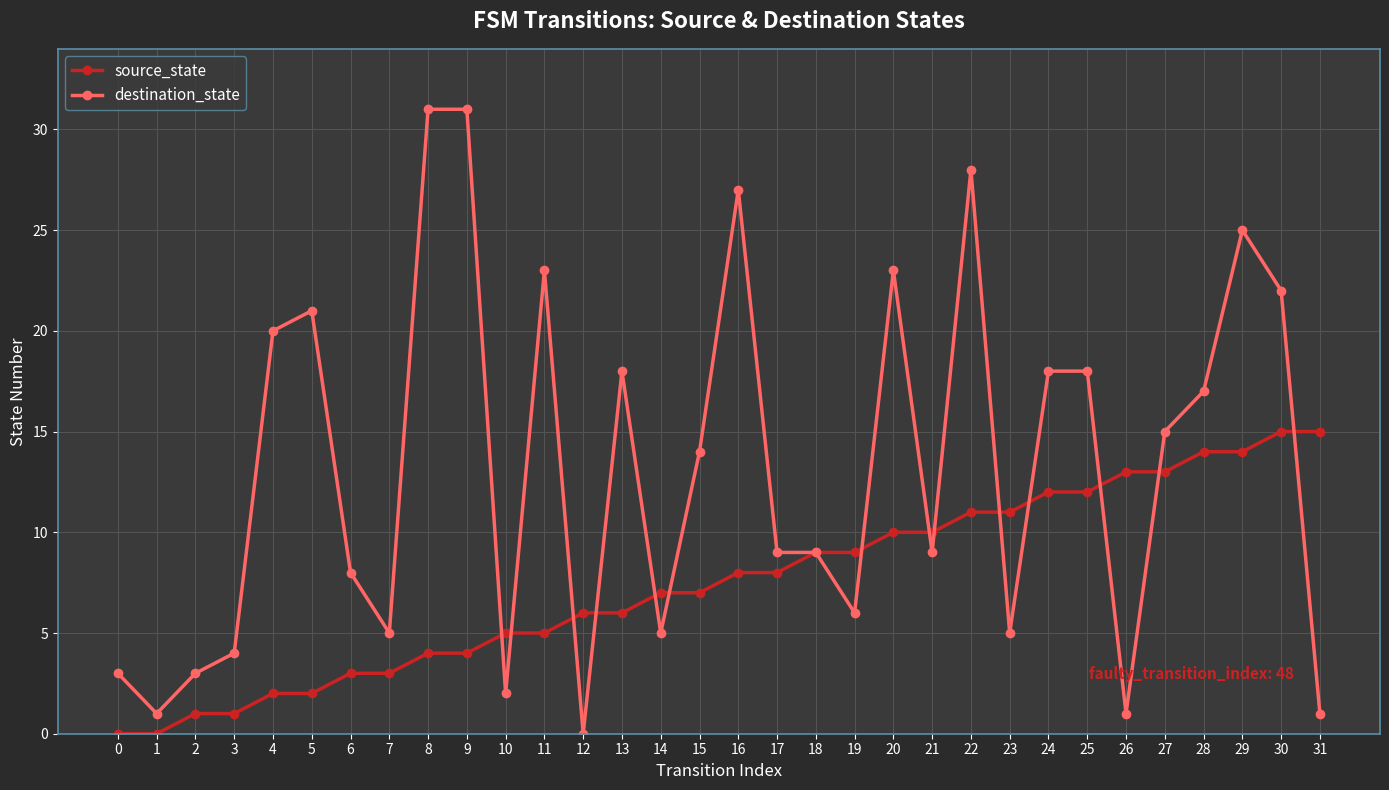

Count the number of data series in this chart.

2